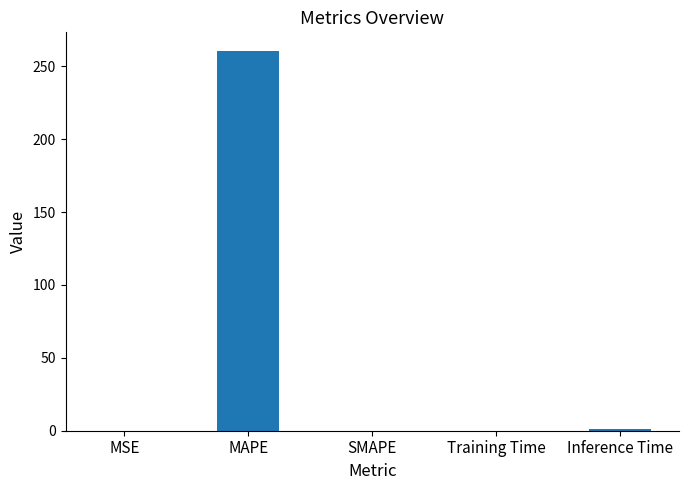

What is the approximate value at MAPE?

260.3